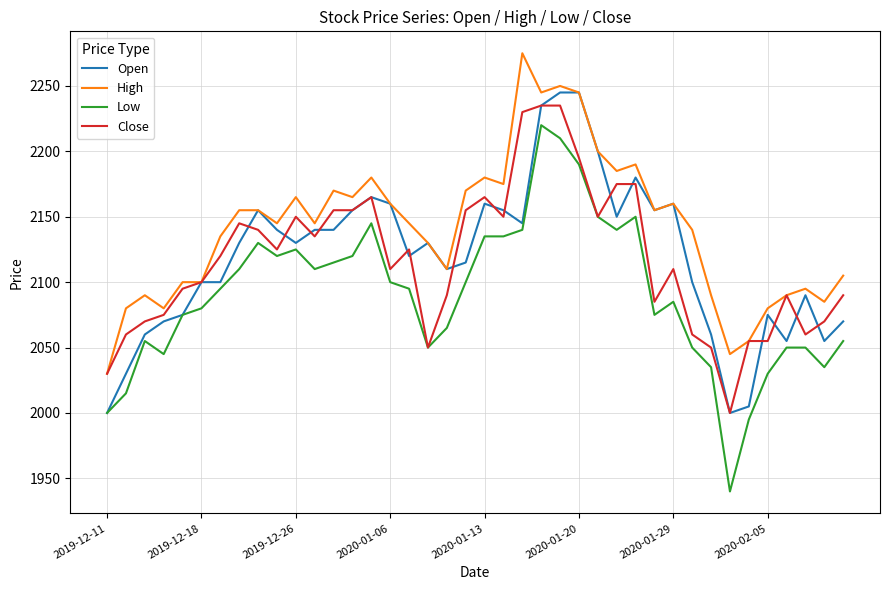

Which series has the widest spread of values?

Low